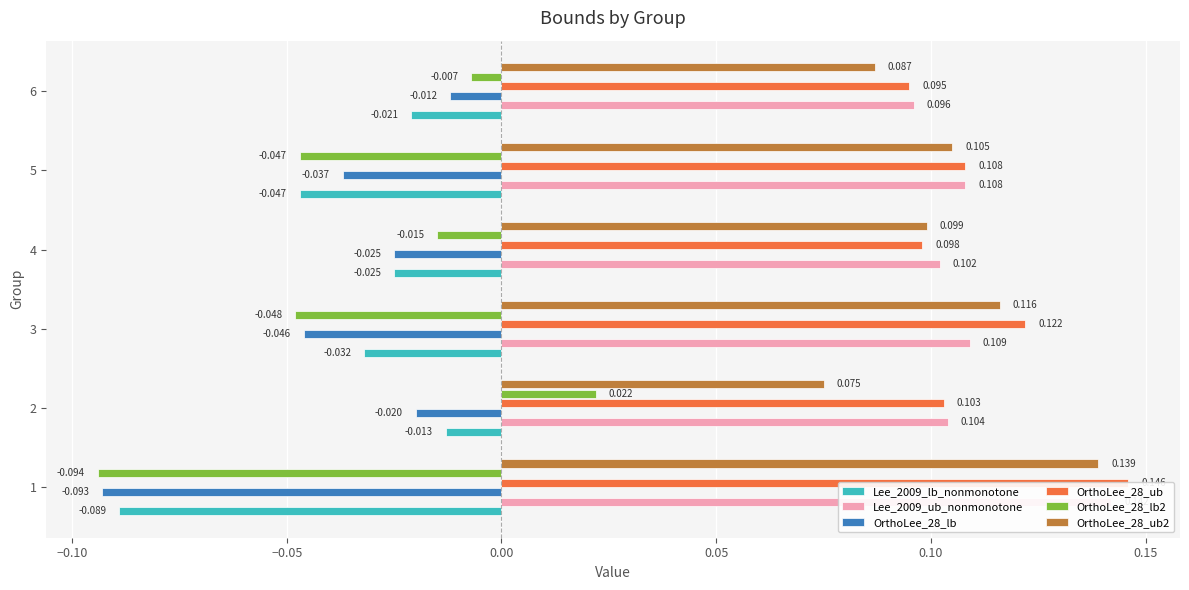

True or false: Lee_2009_ub_nonmonotone has a value of 0.1 at 6.

True